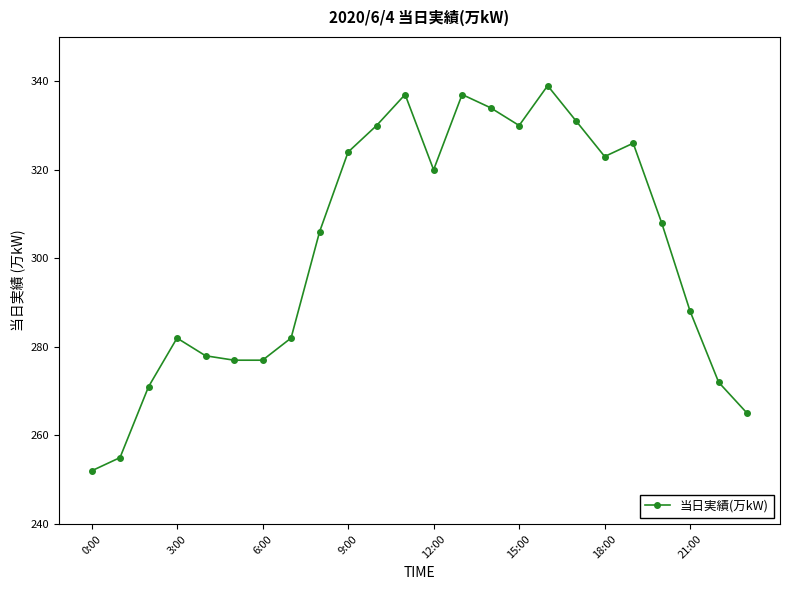

What is the difference between the second highest and minimum values?

85